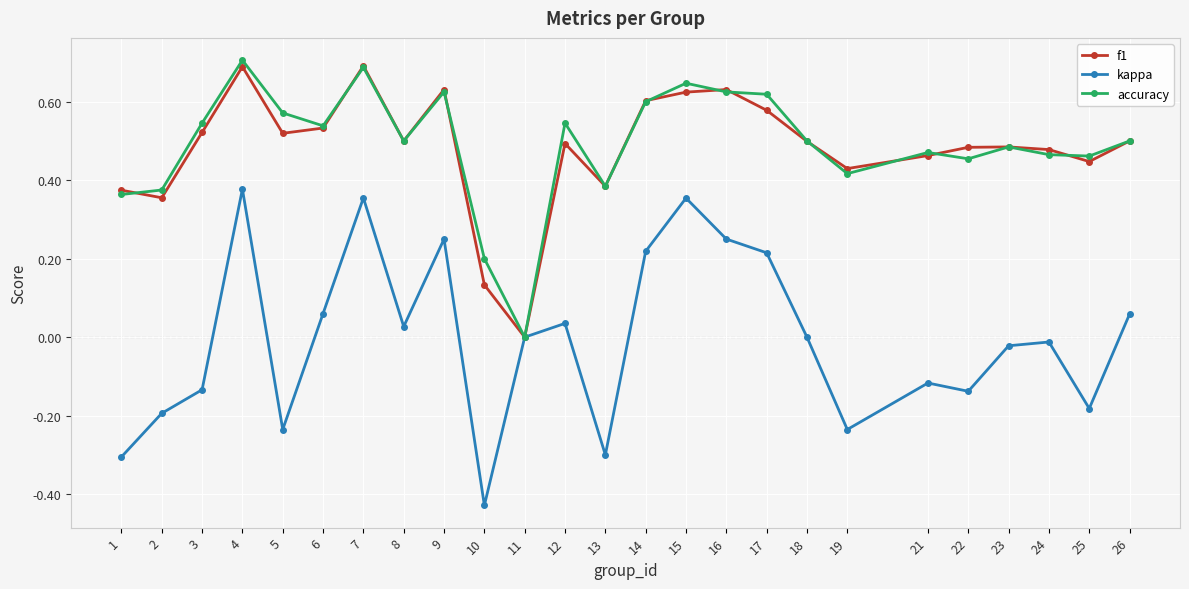

What is the difference between the maximum and minimum values in the kappa series?

0.8